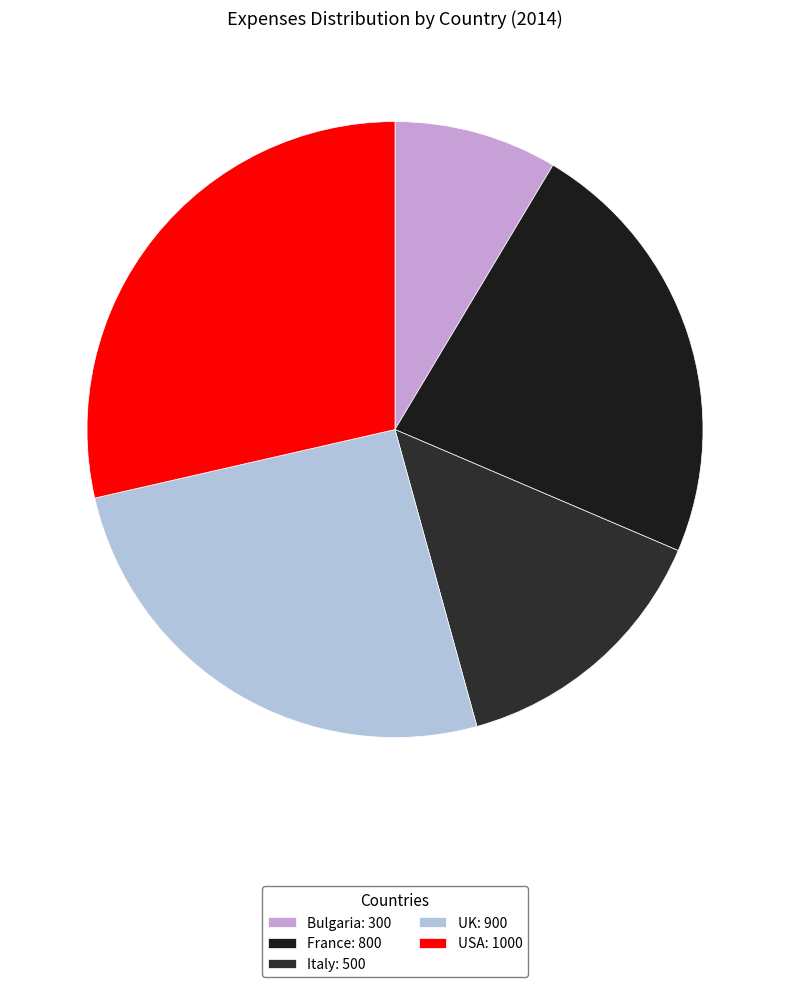

Does Italy account for over 50% of the chart?

No